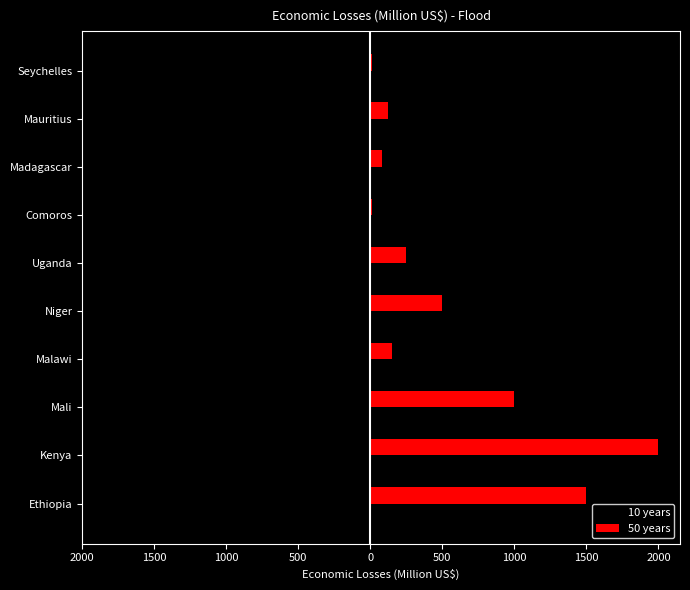

What are all the series names shown in the legend?

10 years, 50 years